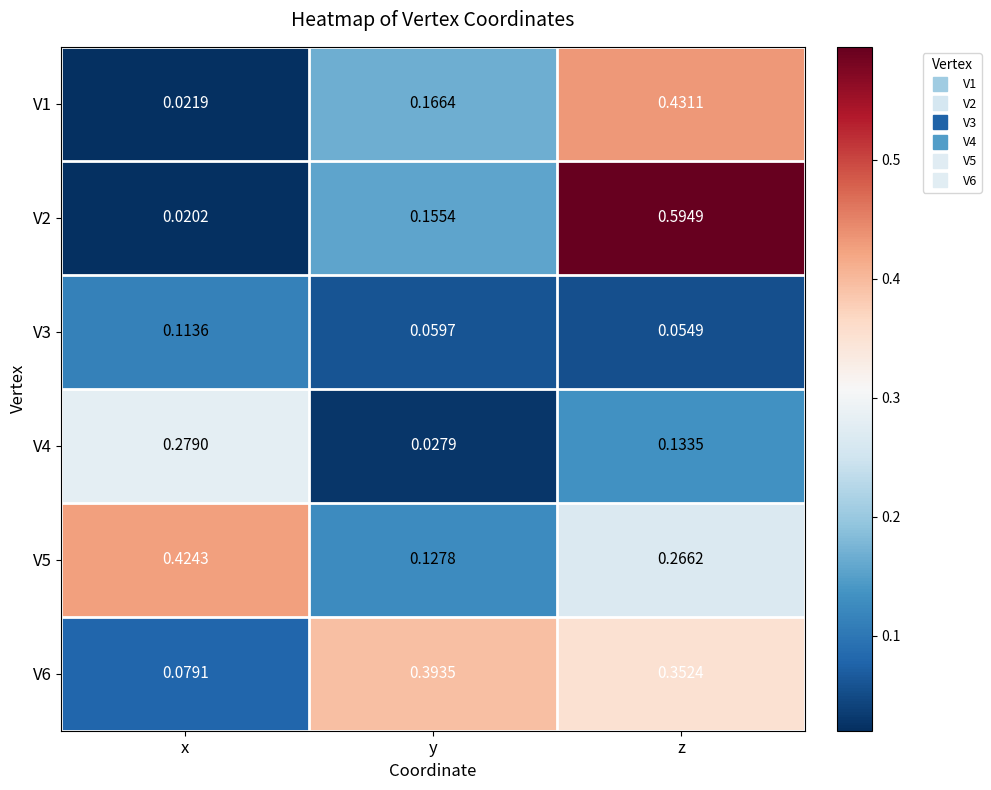

Which series has the largest total across all categories?

V6